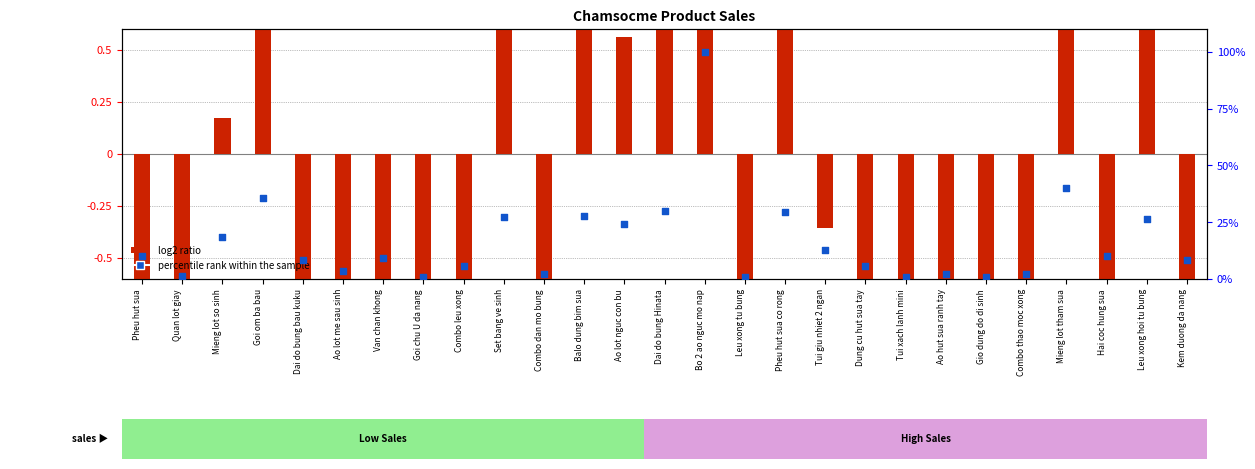

At how many categories does at least one series exceed 96?

1